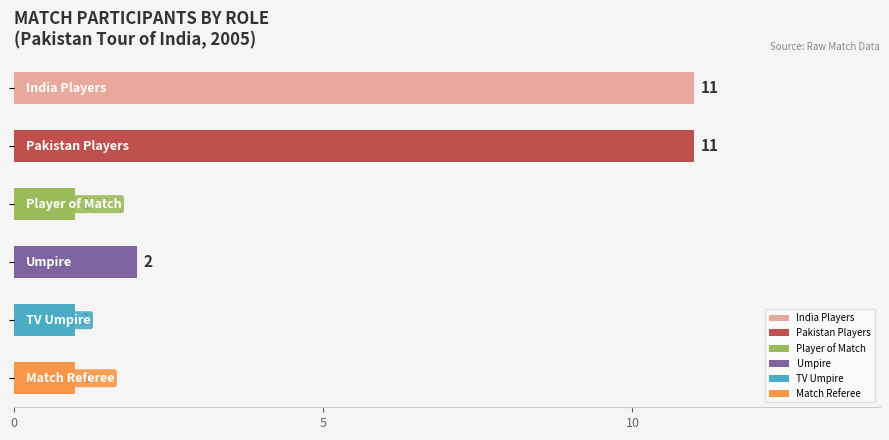

Where does the data first go above 4?

India